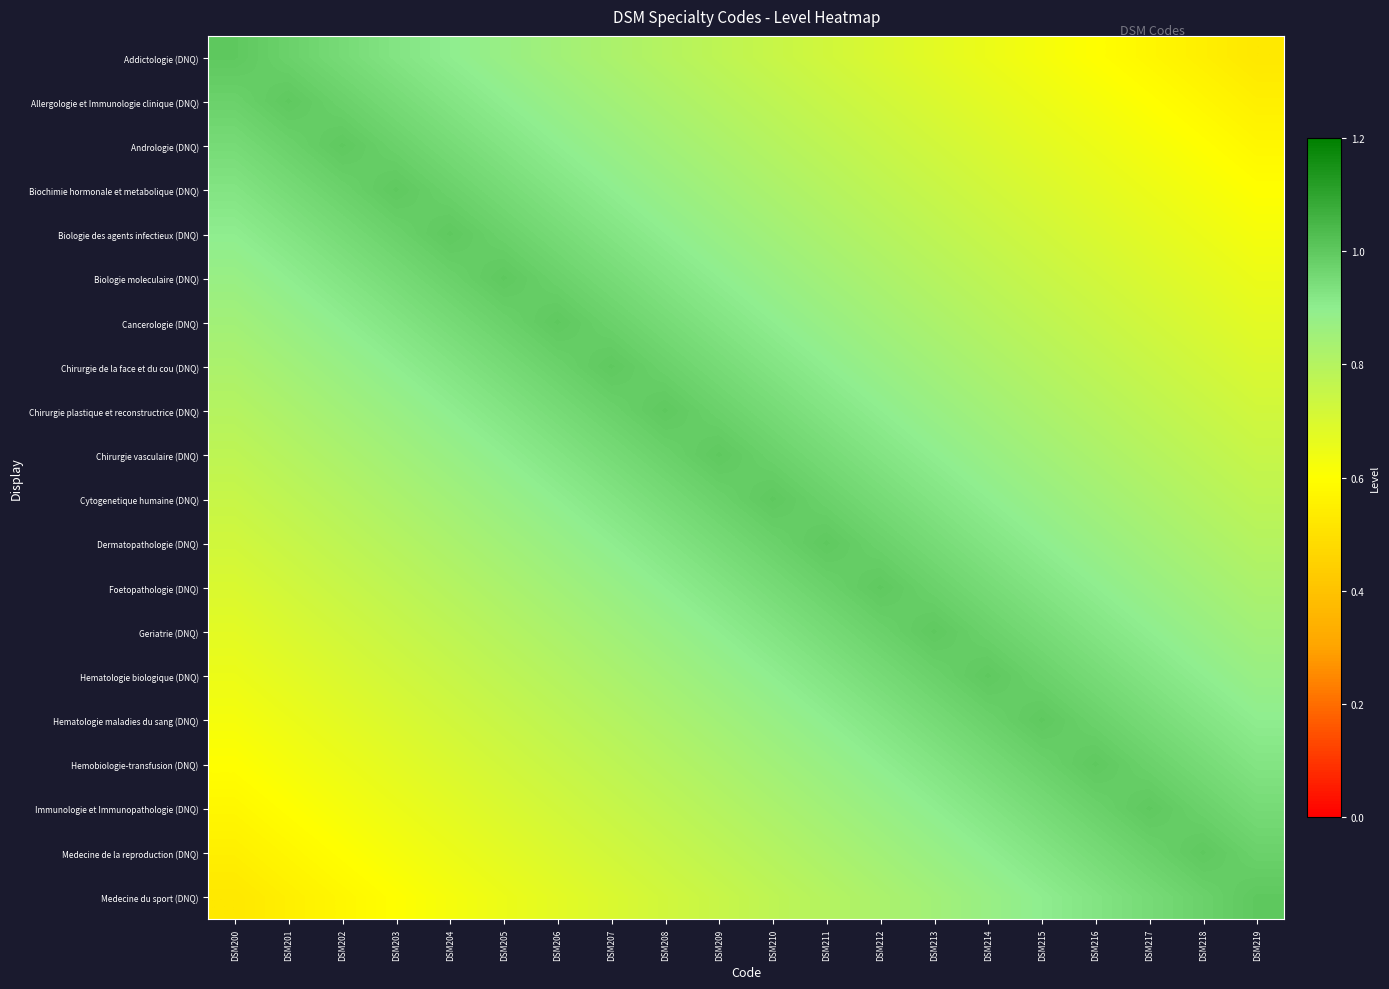

At which category is the sum across all series the highest?

DSM209